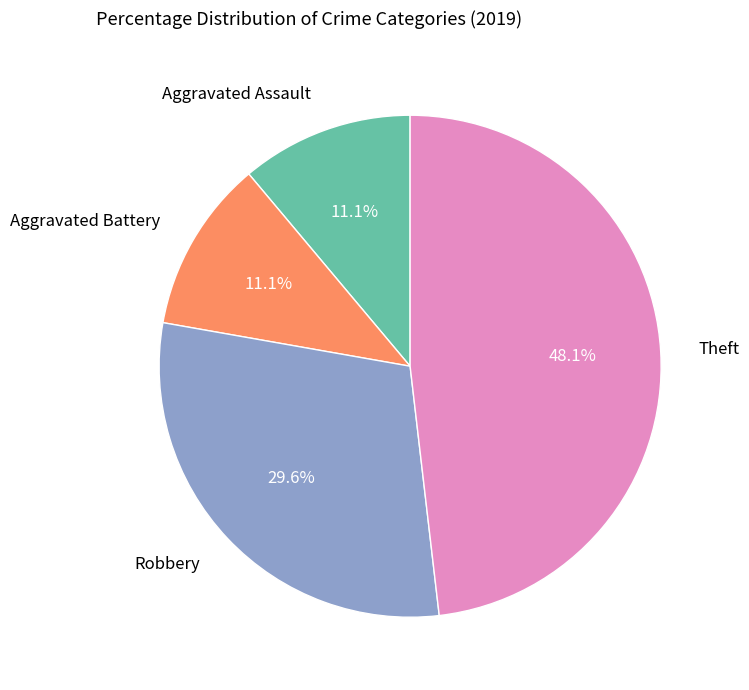

Does any single category account for the majority?

No